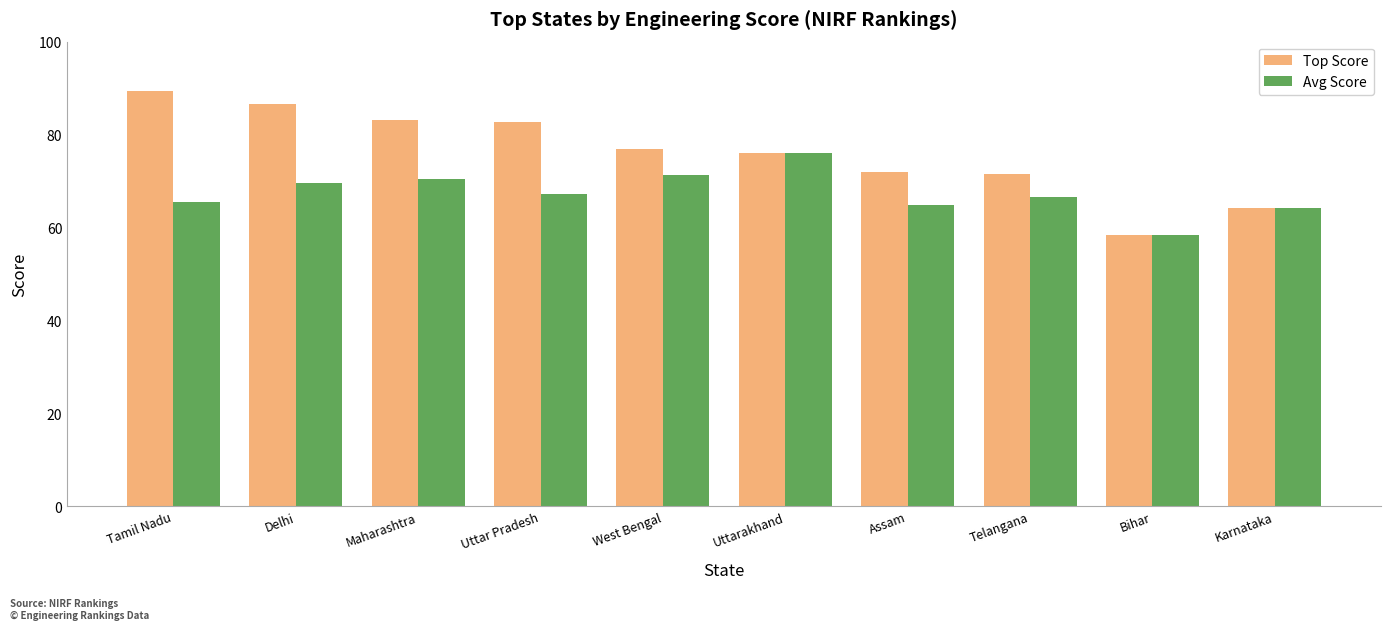

List the series in order of their peak value, lowest first.

Avg Score, Top Score